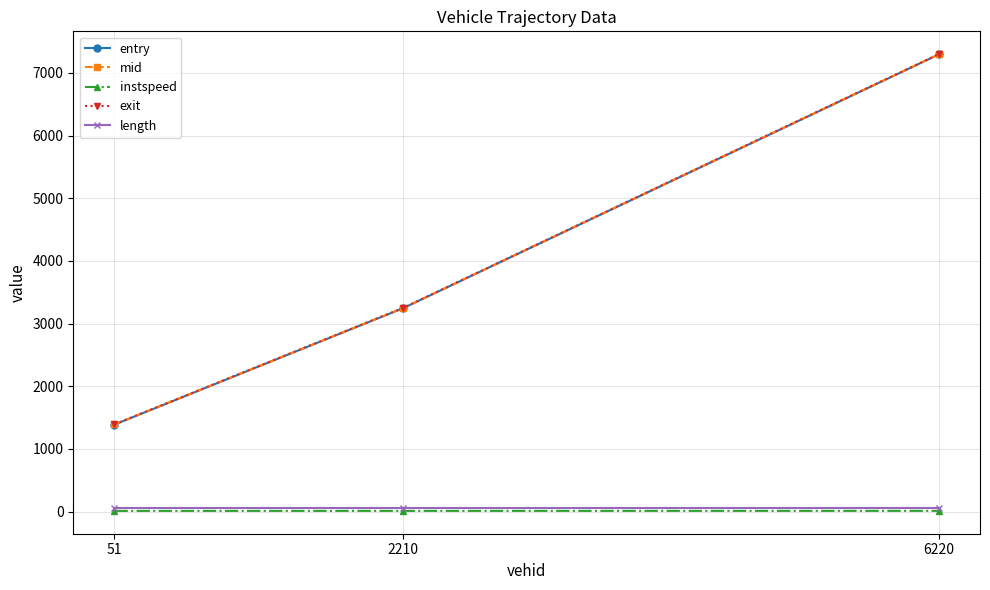

What is the sum of the mid values at 6220 and 2210?

10543.0